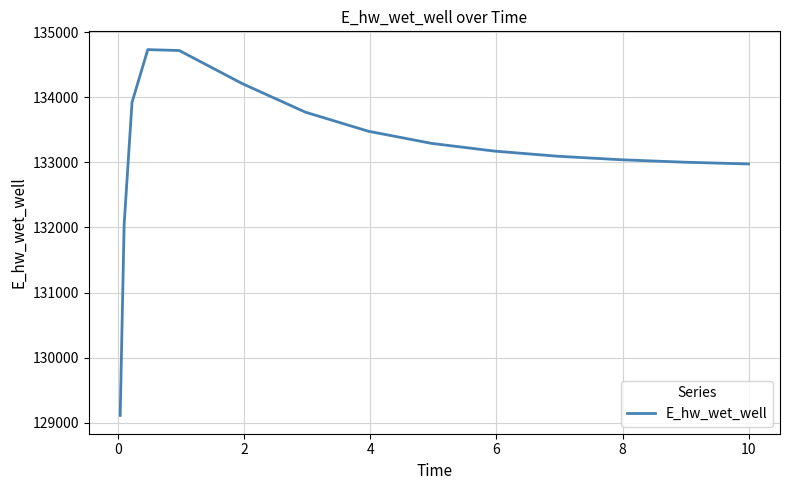

What is the greatest value displayed?

134734.7